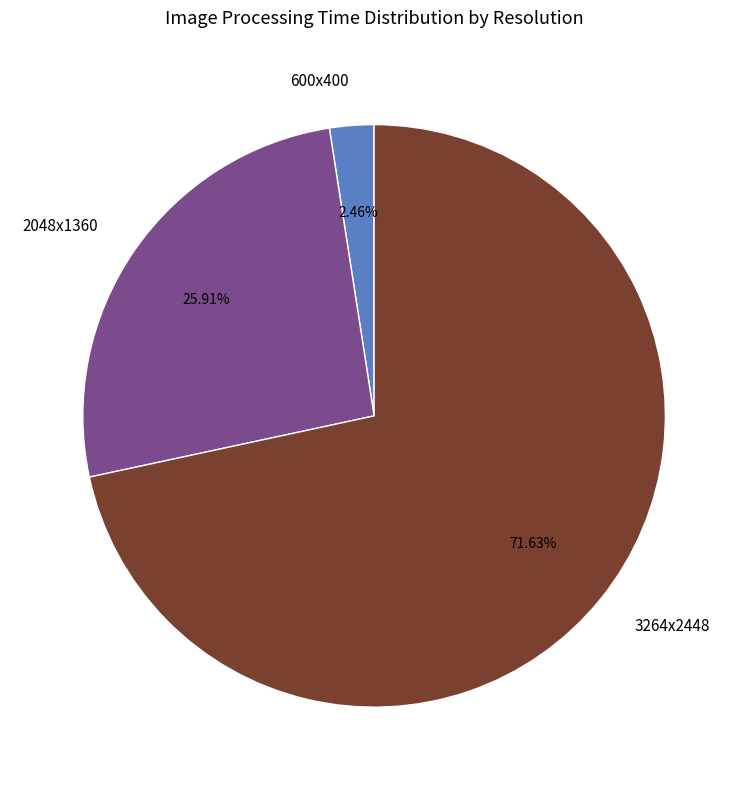

Which has a higher value, 600x400 or 2048x1360?

2048x1360